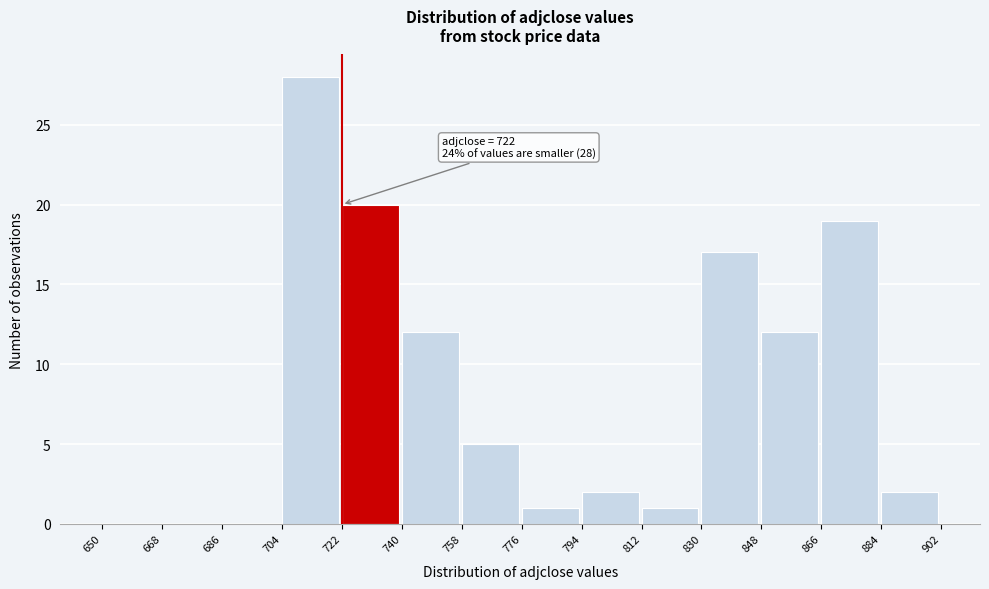

Over which range of the x-axis is the bar tallest?

704 to 722